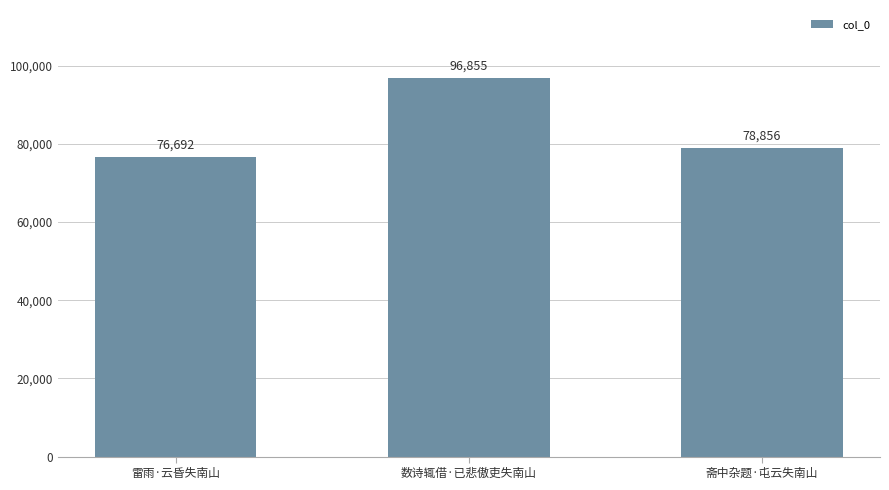

How many categories are shown in the chart?

3